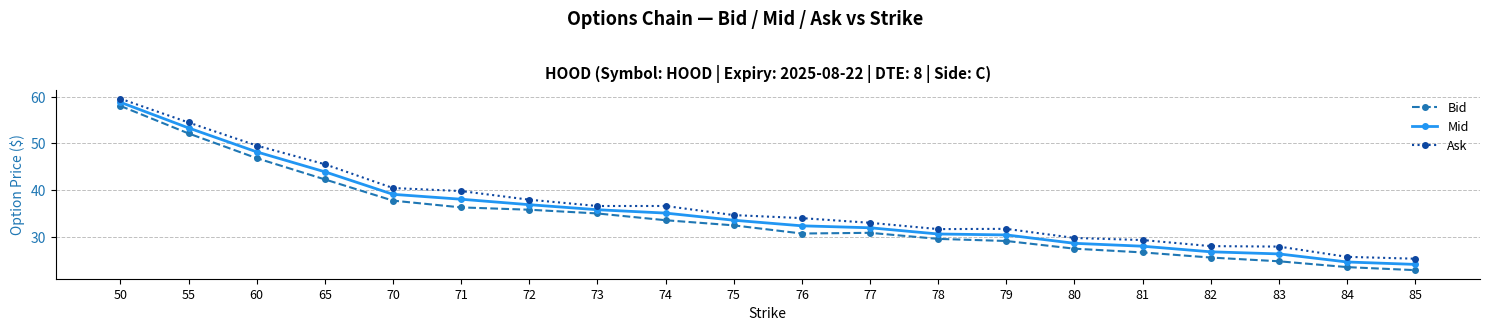

What is the minimum value for Bid?

22.9